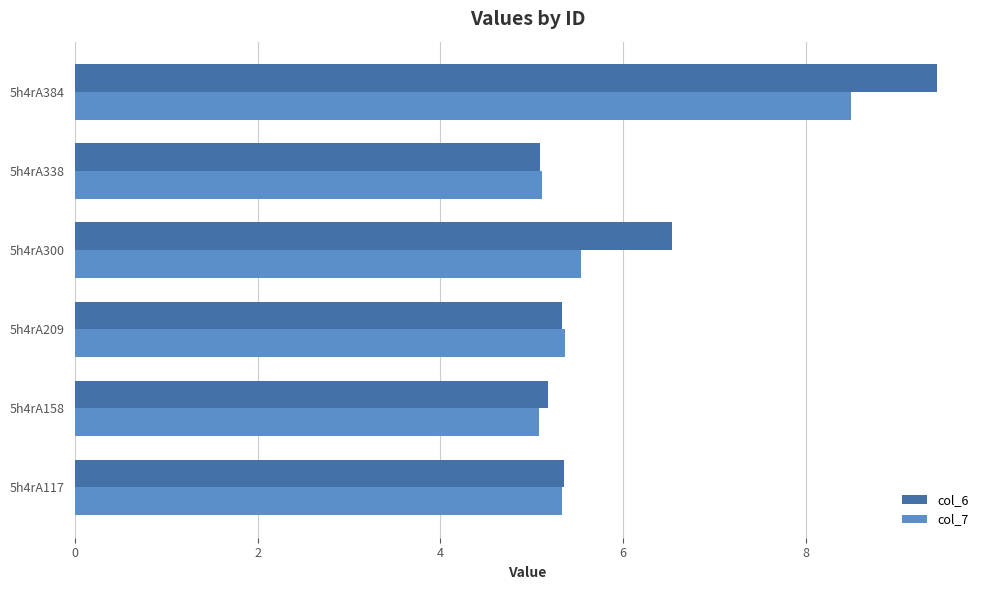

How many data points does each series have?

6